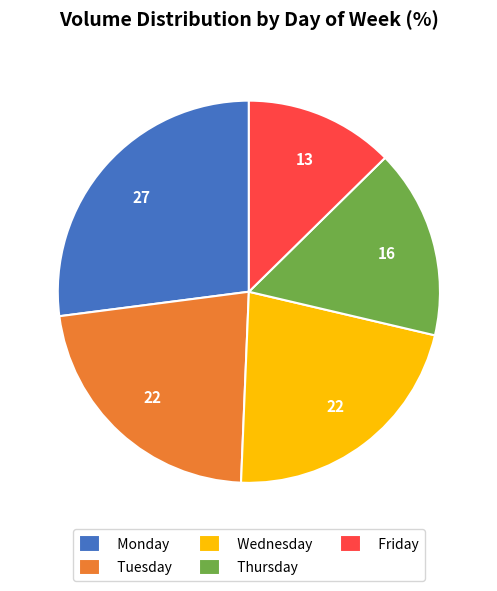

How many segments does this pie chart have?

5